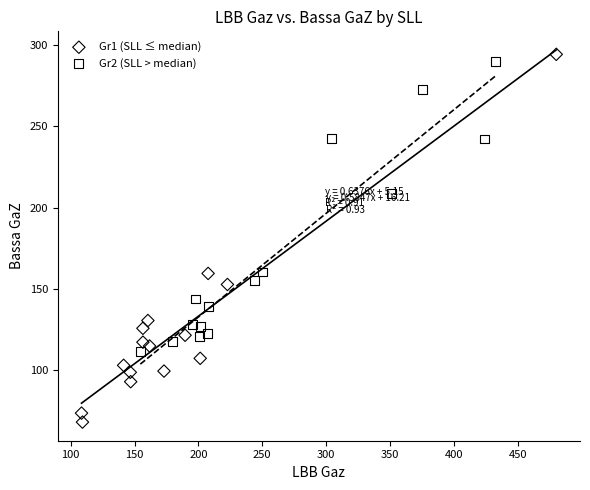

Which series contains the lowest Y value?

Gr1 (SLL ≤ median)